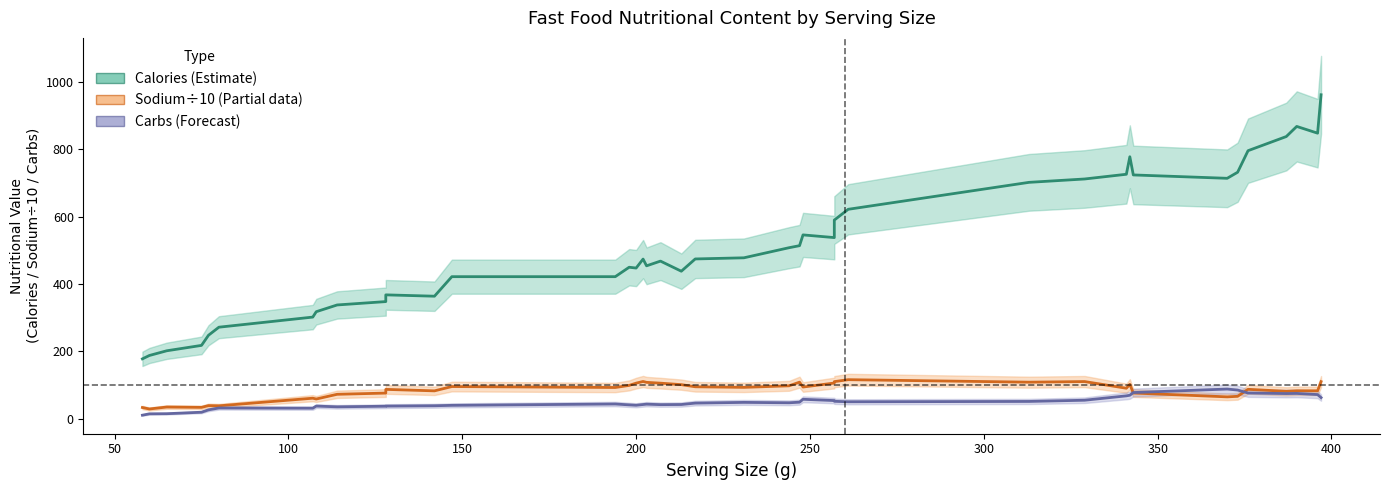

True or false: Calories and Carbs (g) intersect in this chart.

False